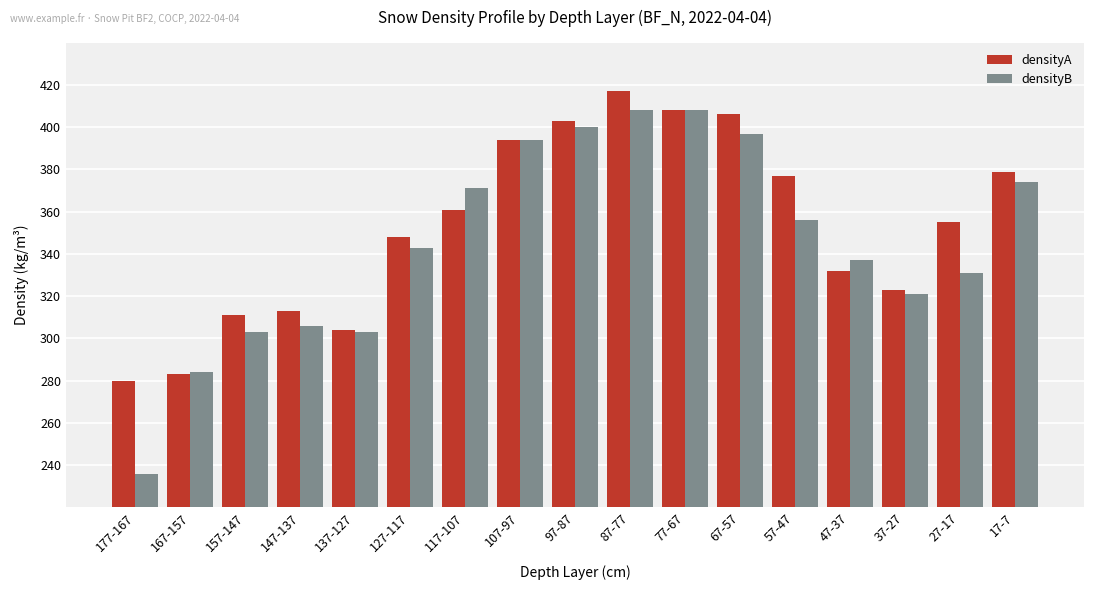

What are all the series names shown in the legend?

densityA, densityB